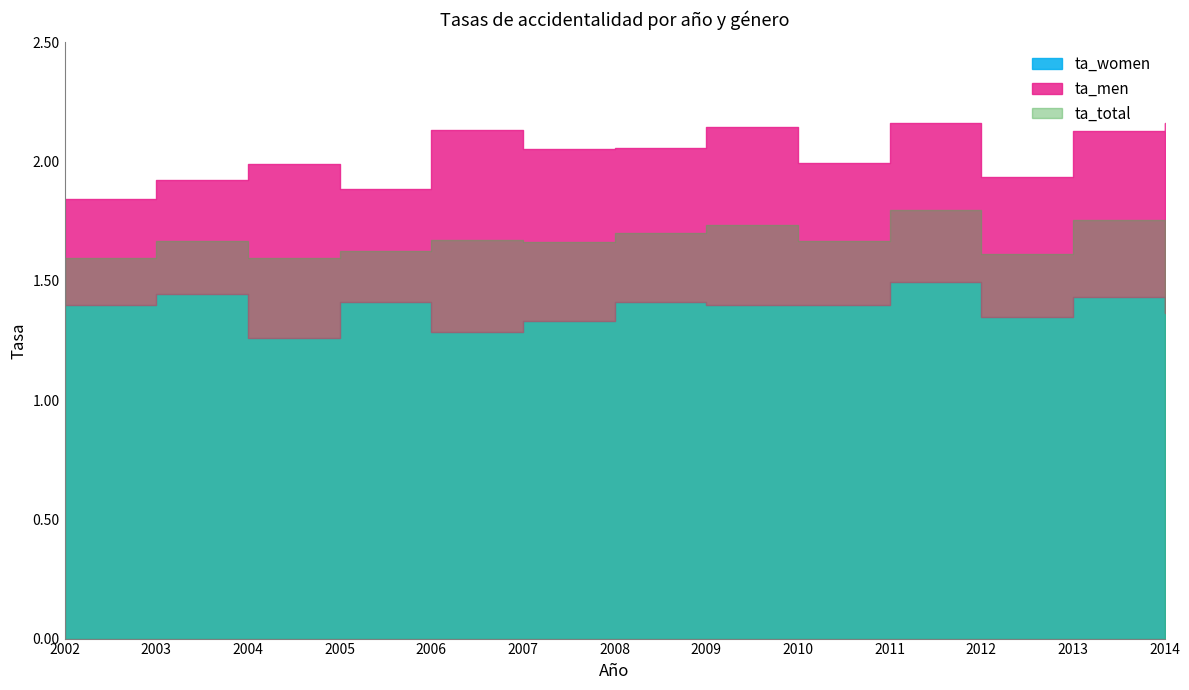

How many categories are shown in the chart?

13